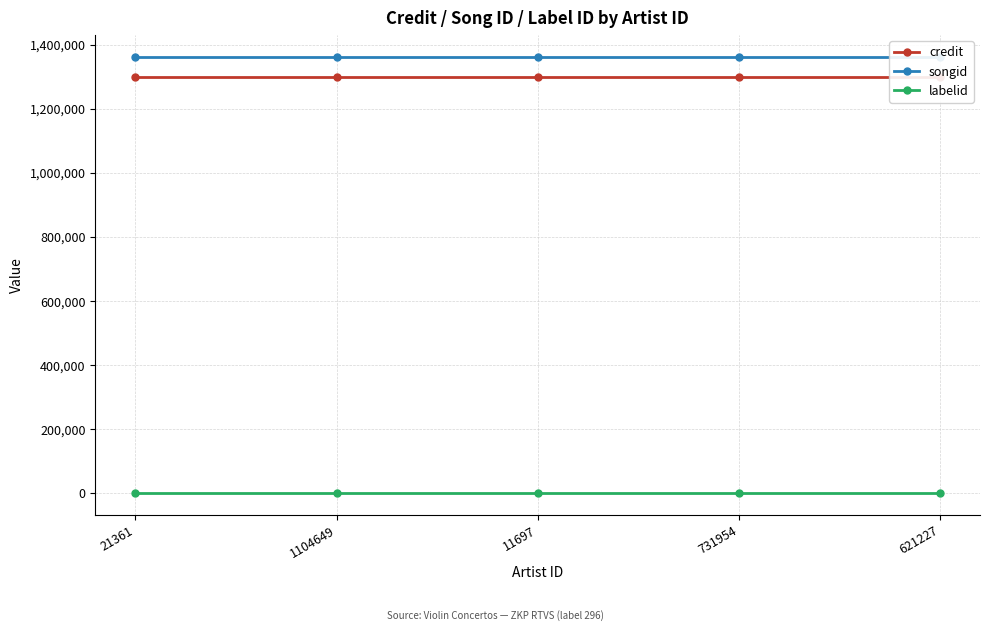

Is it true that credit equals 1979565 at 11697?

False